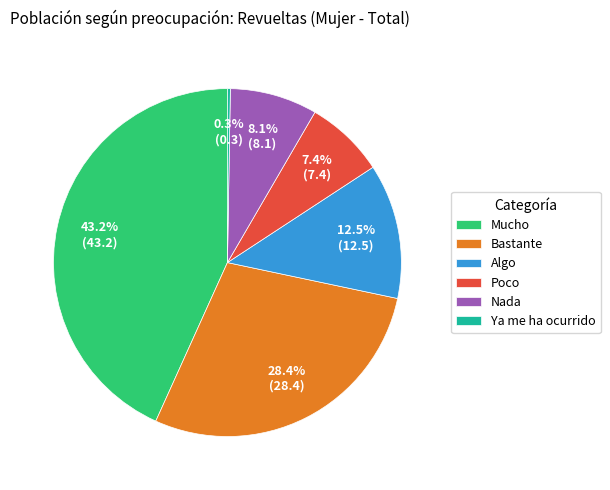

To the nearest percent, what is the difference between the Algo and Nada slice percentages?

4%